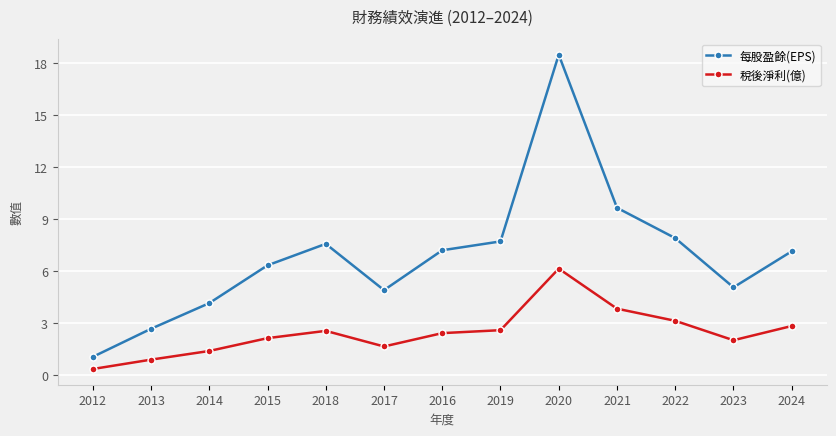

What is the sum of the 每股盈餘(EPS) values at 2012 and 2018?

8.6